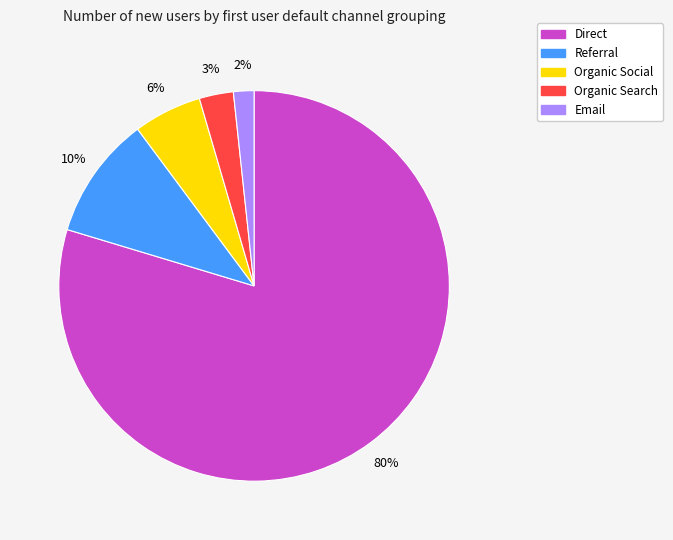

To the nearest percent, what percentage of the pie is Organic Search?

3%